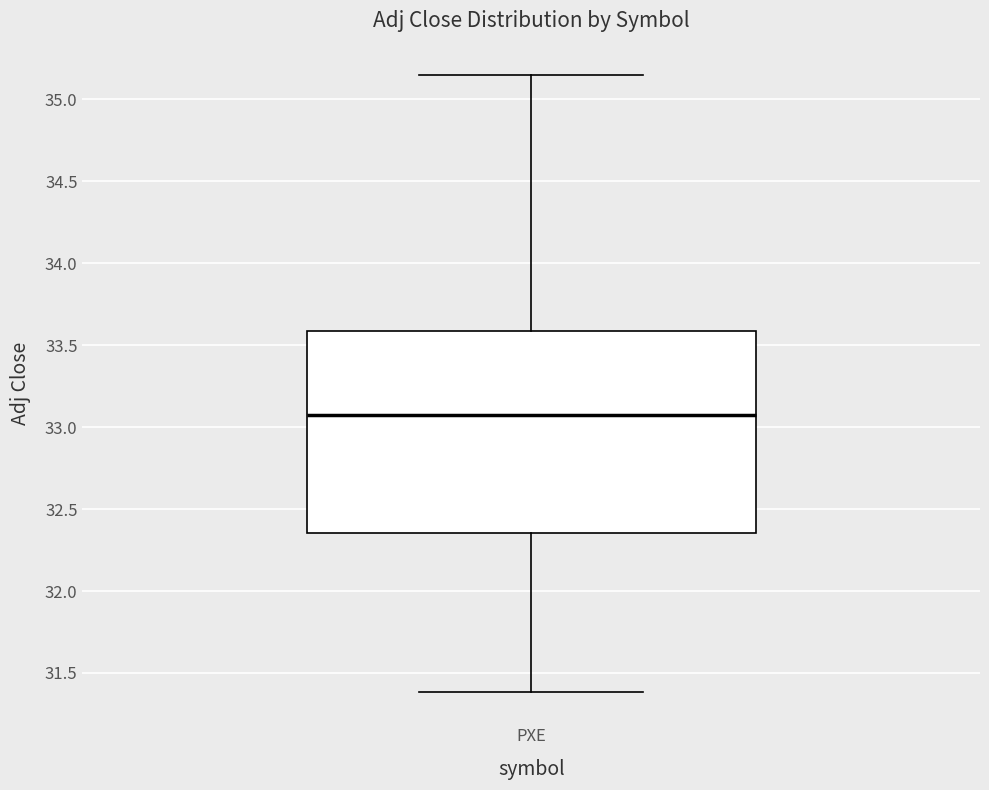

Where does the median line of the box for PXE sit on the y-axis? The values are not printed on the chart, so give them approximately, as read against the axis.

33.10